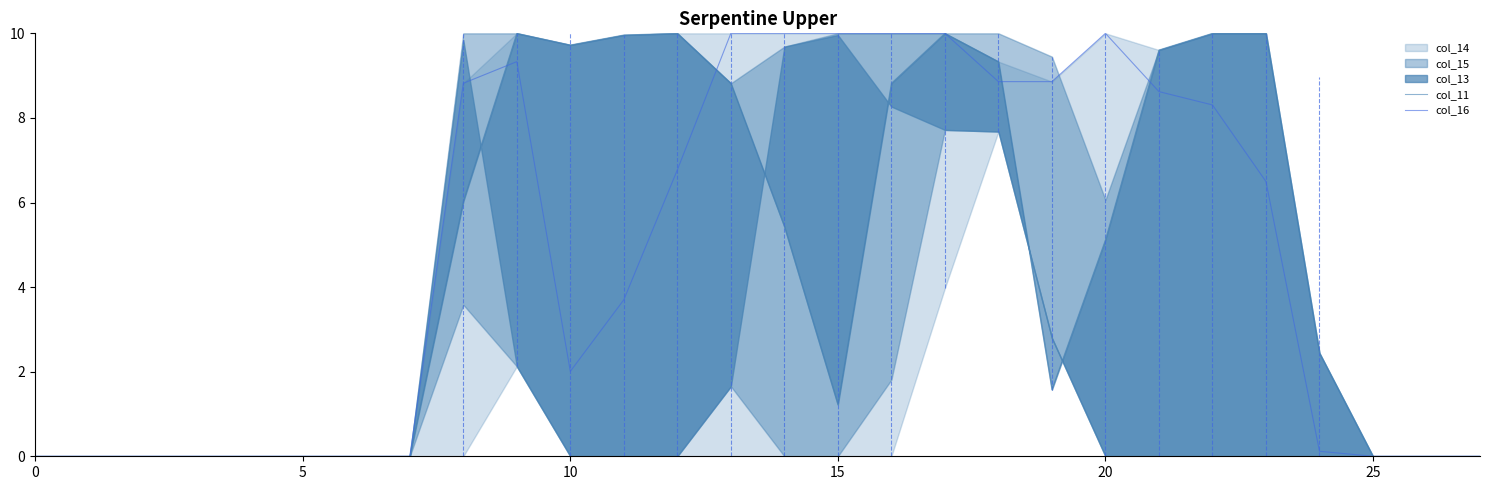

True or false: col_11 and col_16 intersect in this chart.

True